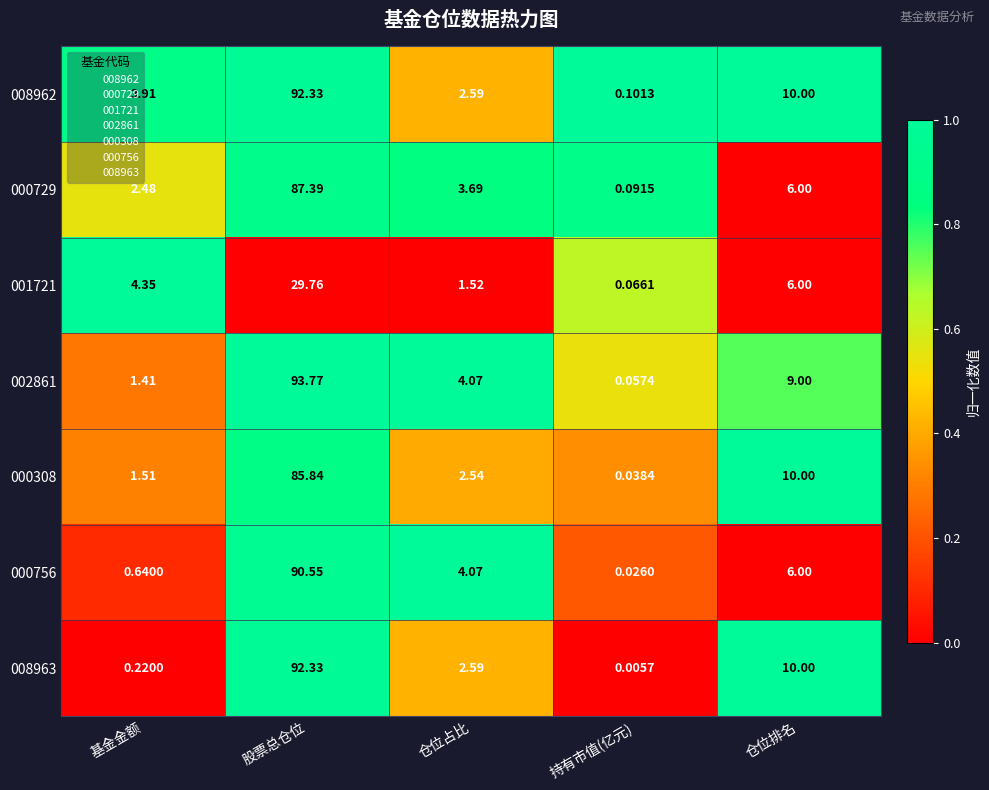

At which label does 000308 reach its peak?

股票总仓位